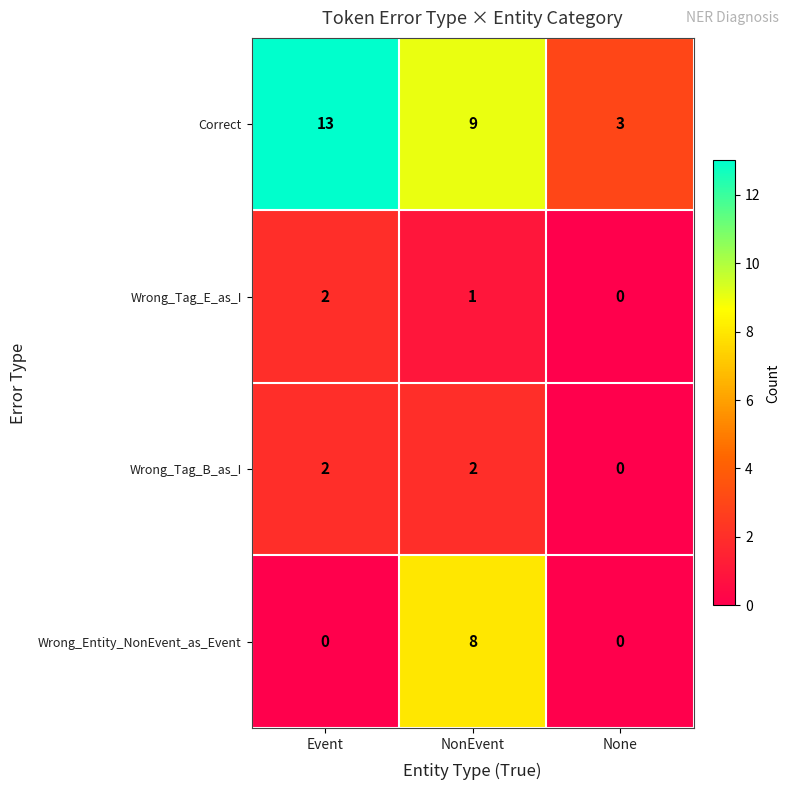

What is the maximum value shown in the chart?

13